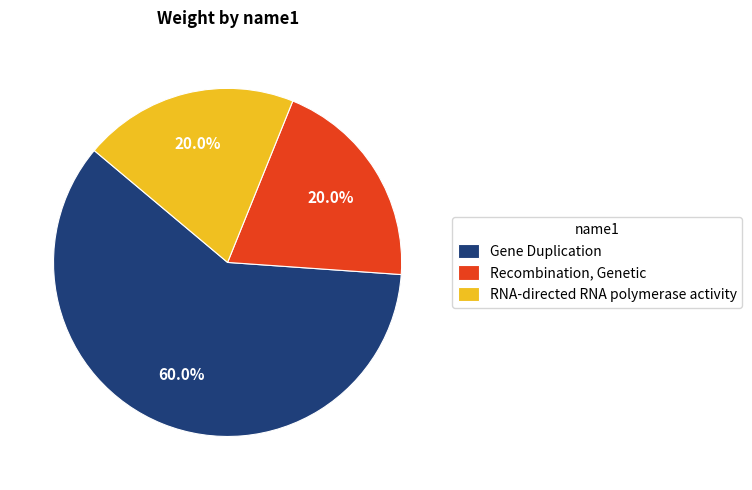

True or false: Gene Duplication accounts for 66% of the total.

False